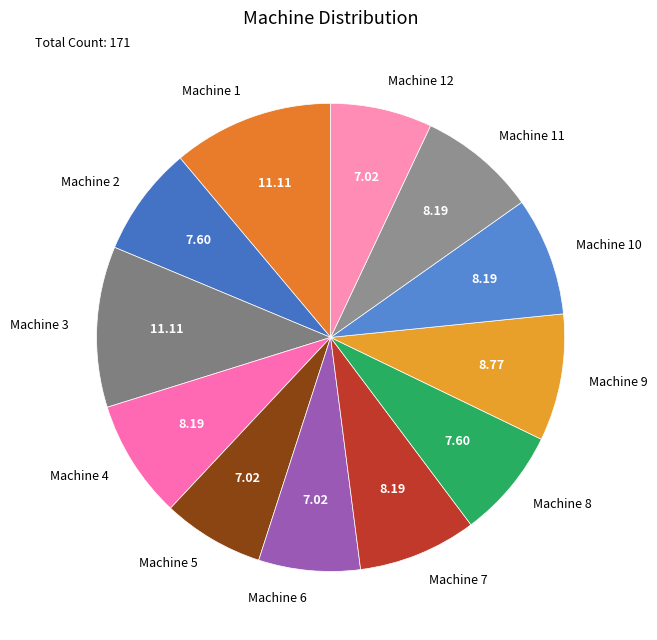

Is there any slice that represents more than half of the pie?

No